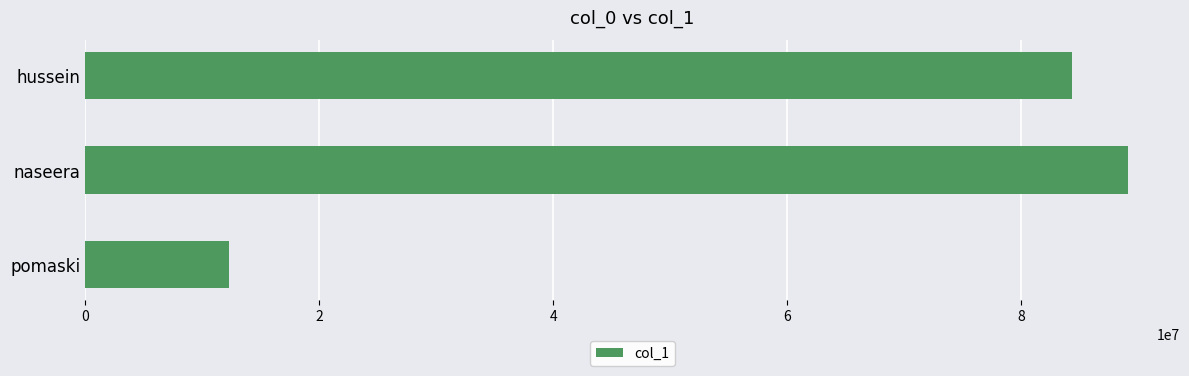

What is the minimum value shown in the chart?

12345678